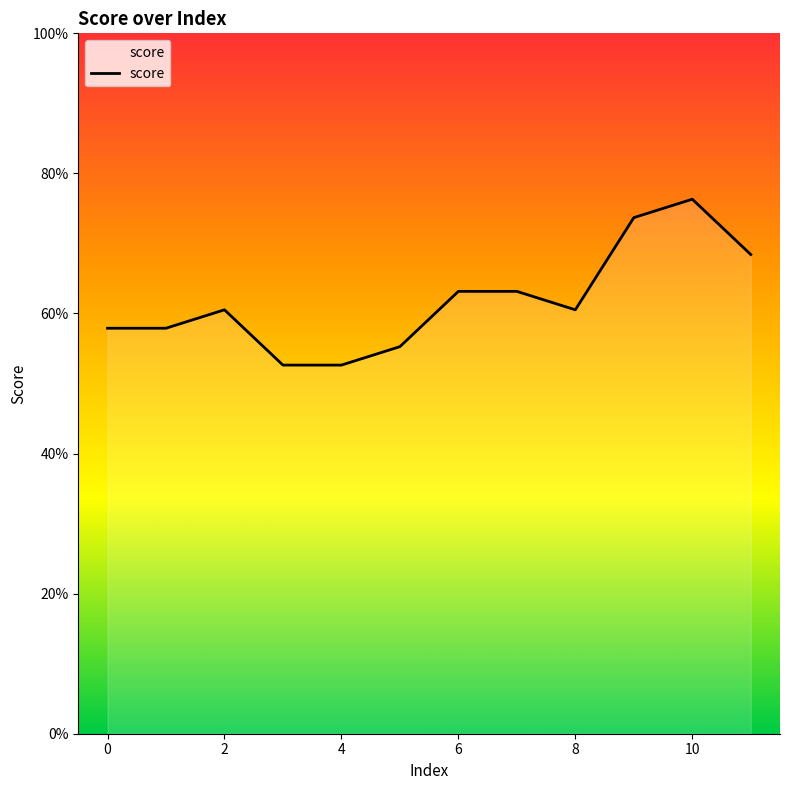

Does the chart display data point markers on the line(s)?

No